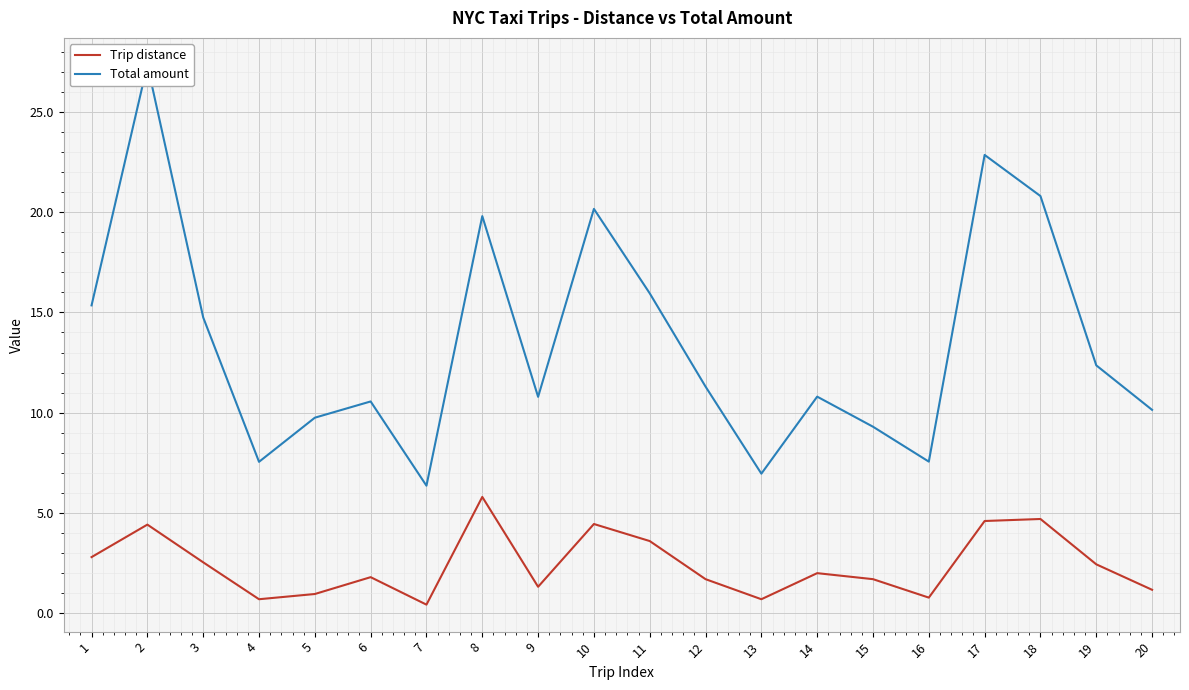

What is the value of the Trip distance point at the 6th from the left?

1.8